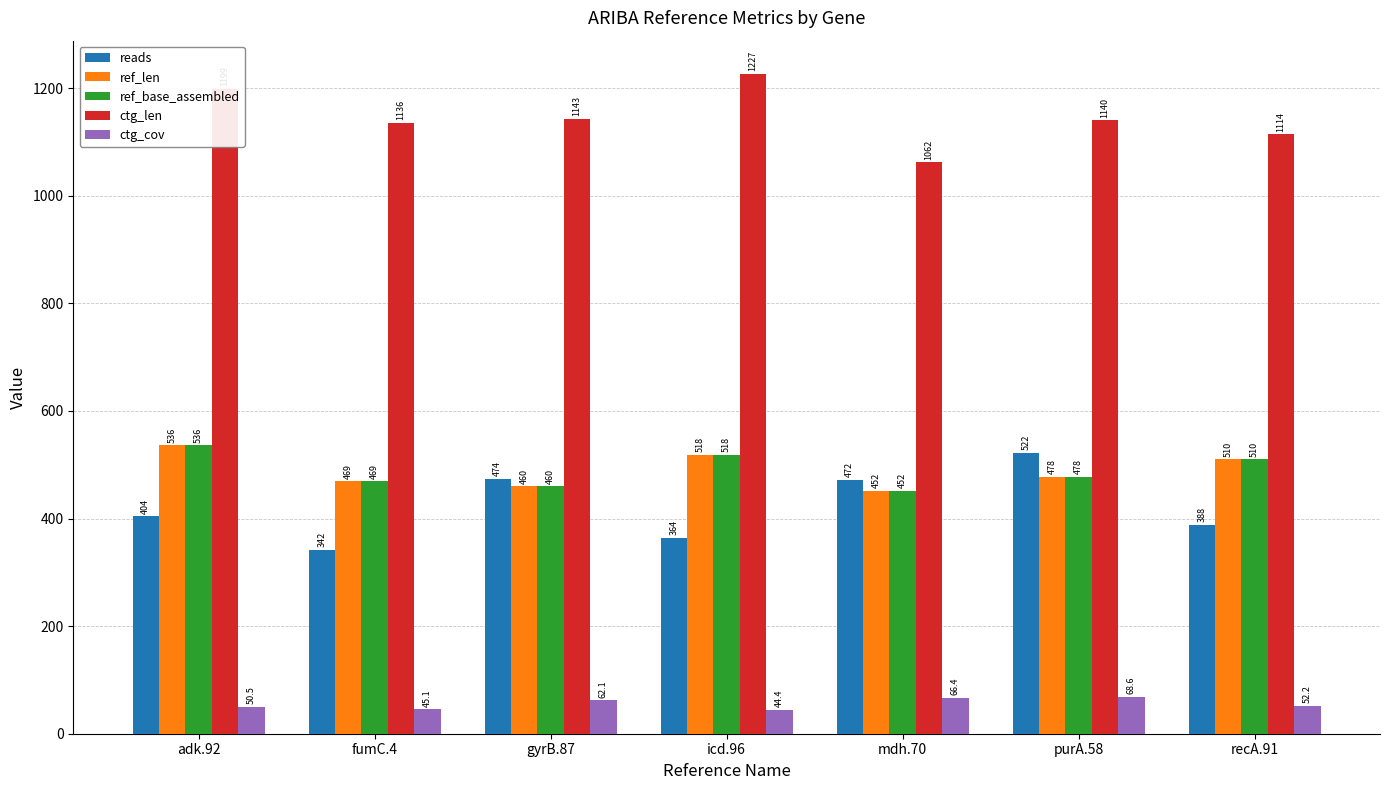

Which series has the widest spread of values?

reads